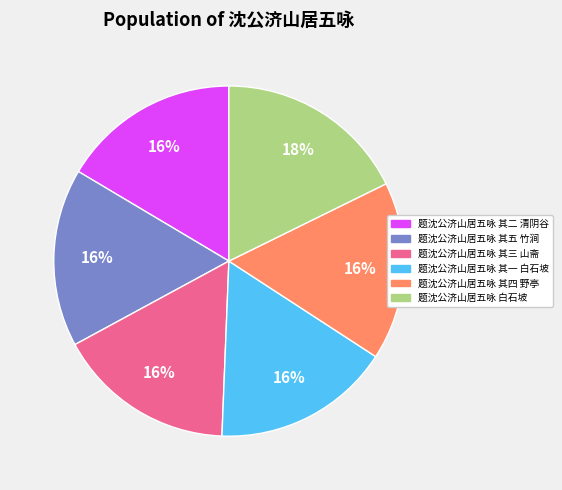

To the nearest percent, what is the average slice percentage?

17%